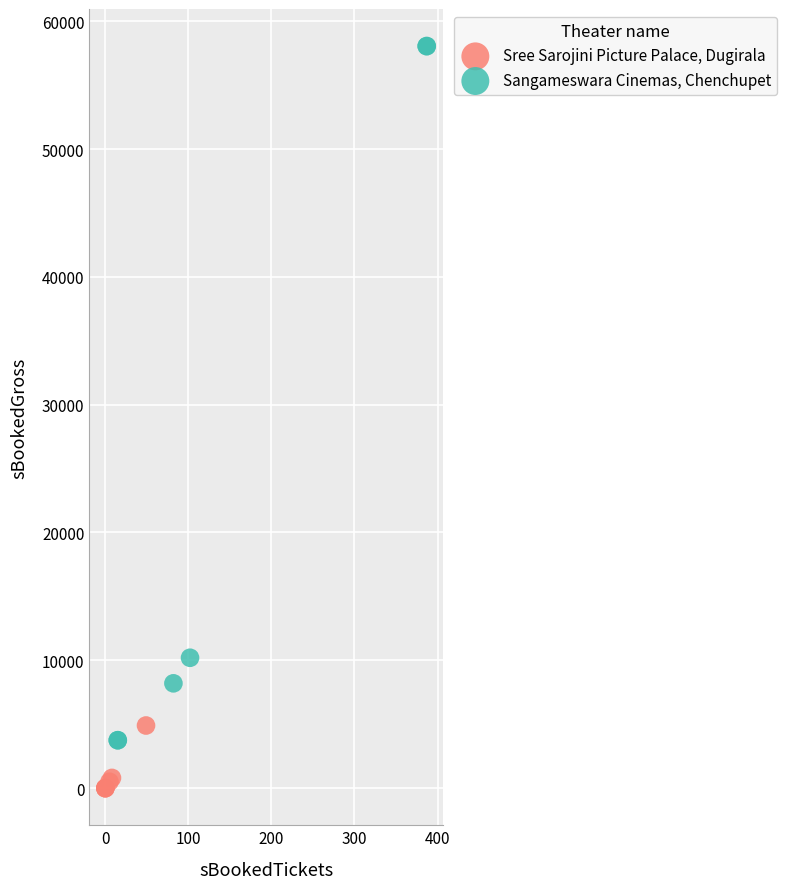

Which series has the largest Y range (max minus min)?

Sangameswara Cinemas, Chenchupet